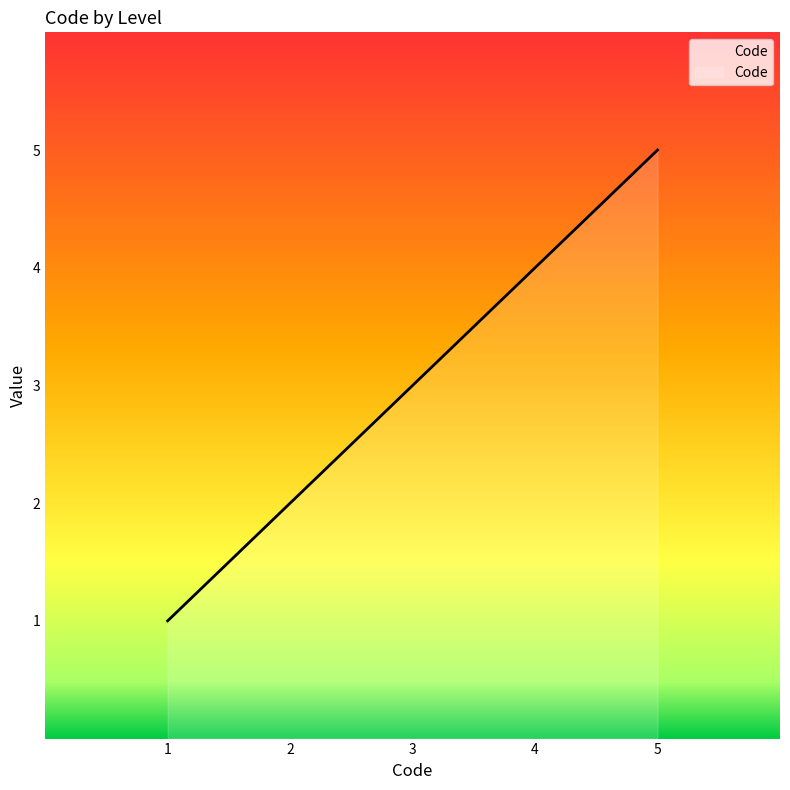

Does the chart display data point markers on the line(s)?

No